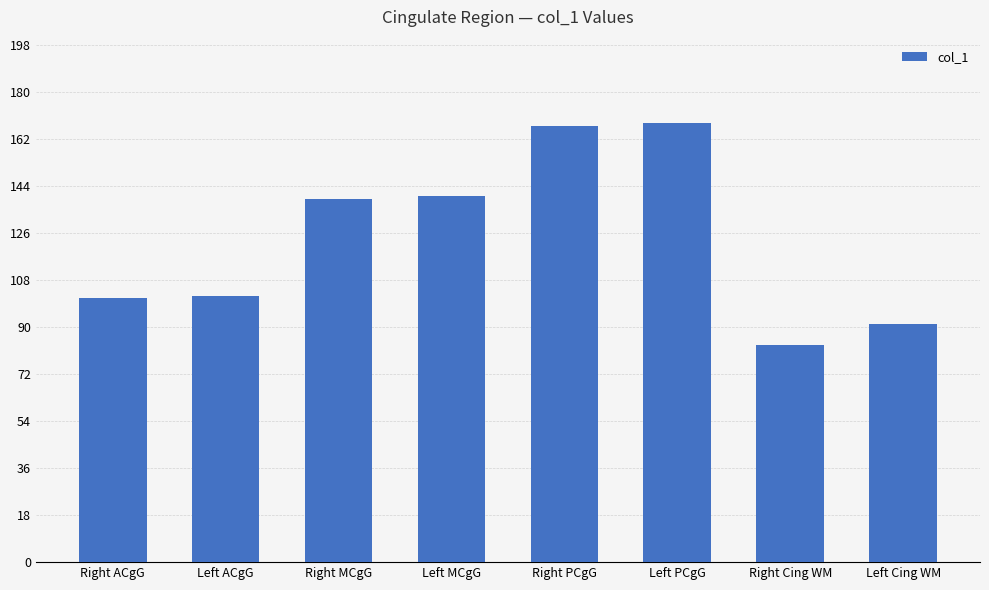

What value does the data have at Right Cing WM, to the nearest 5?

85